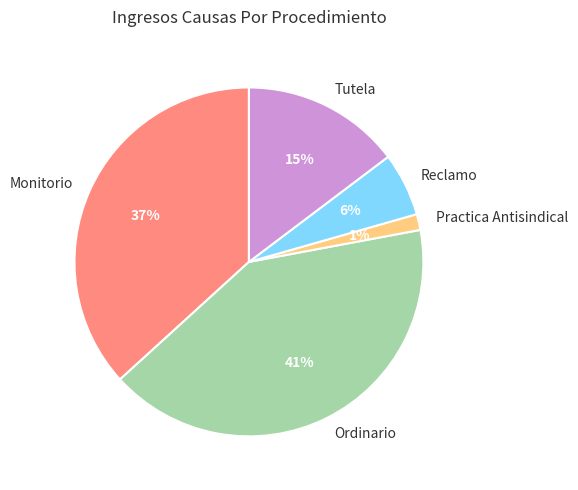

How many segments does this pie chart have?

5